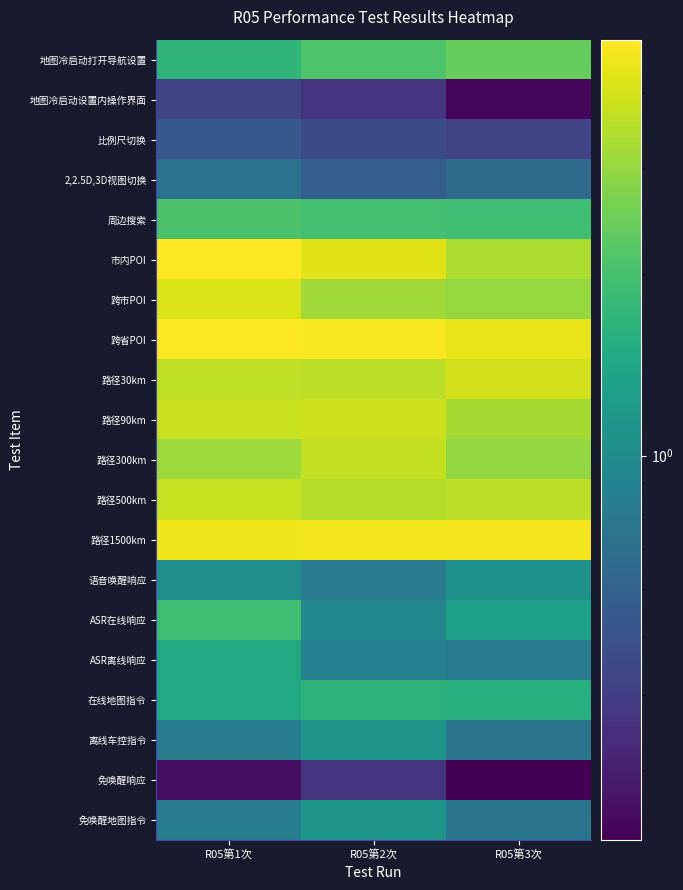

Which has a higher value, R05第3次 or R05第2次?

R05第3次